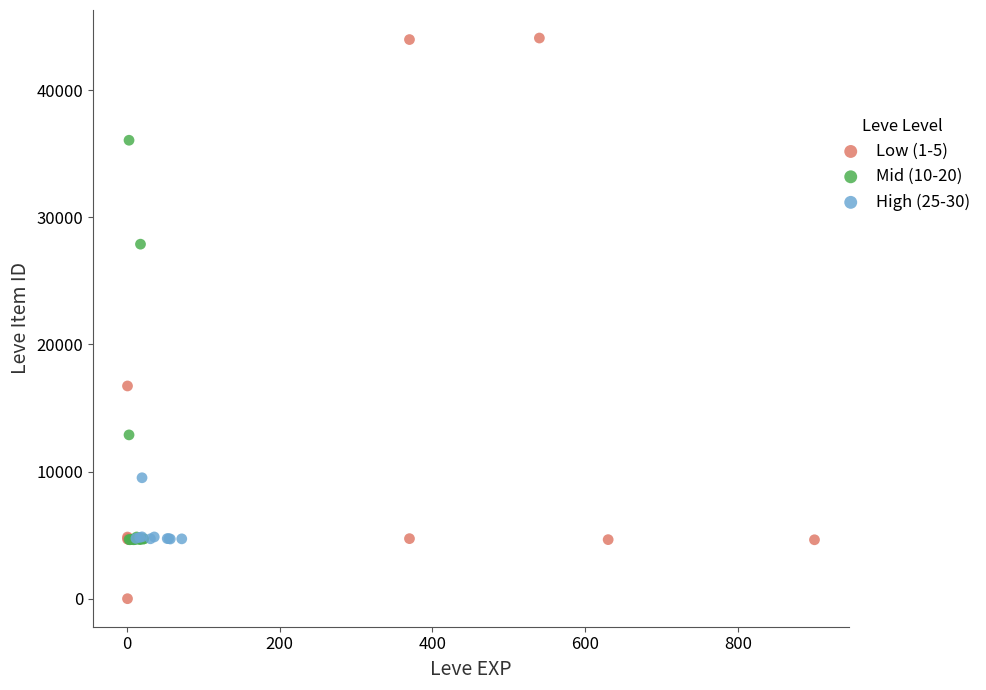

Which series has the widest spread of Y values?

Low (1-5)